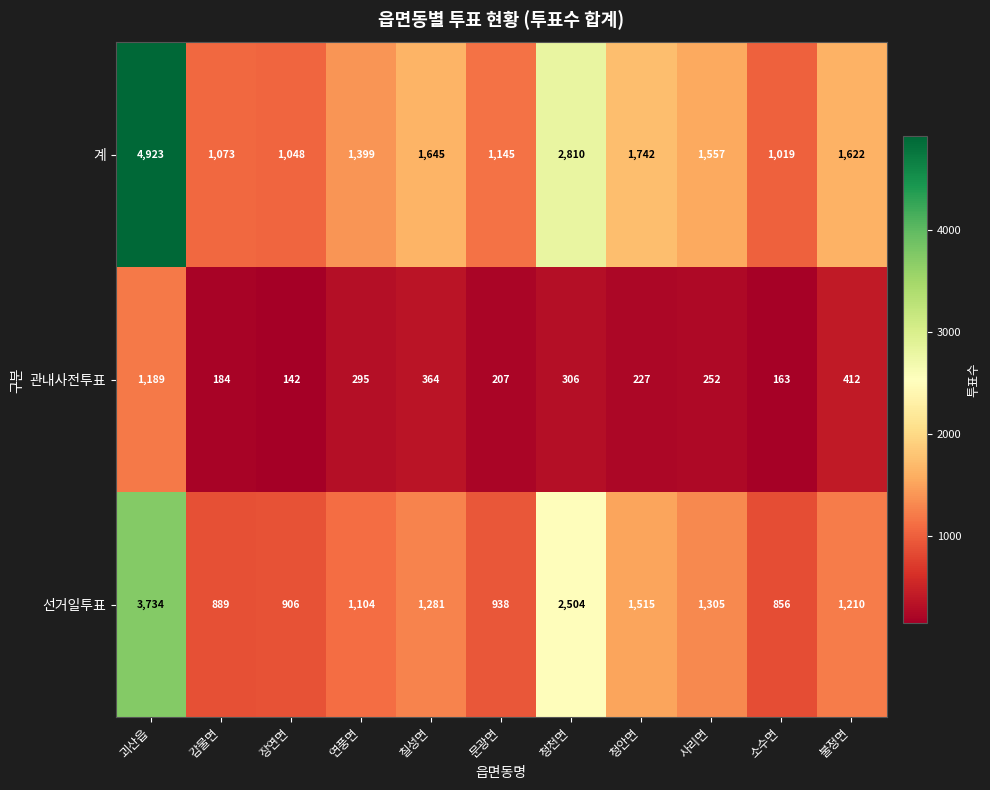

Where does the 계 series first go above 1557?

괴산읍